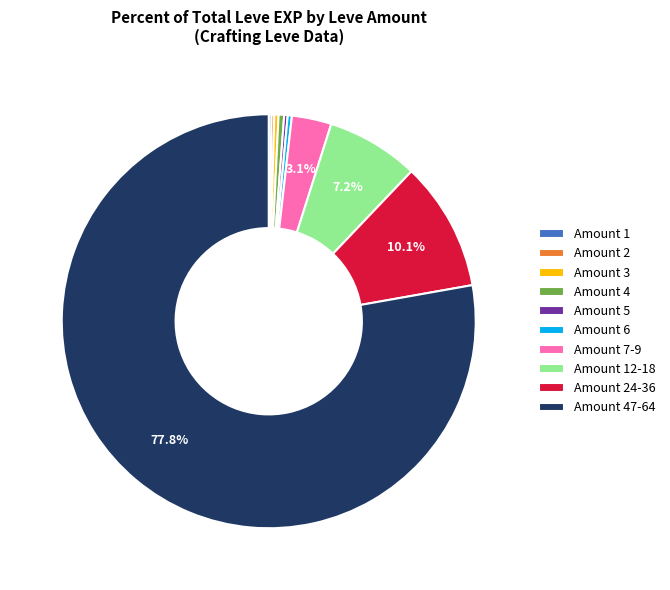

Does Amount 4 represent more than half of the total?

No